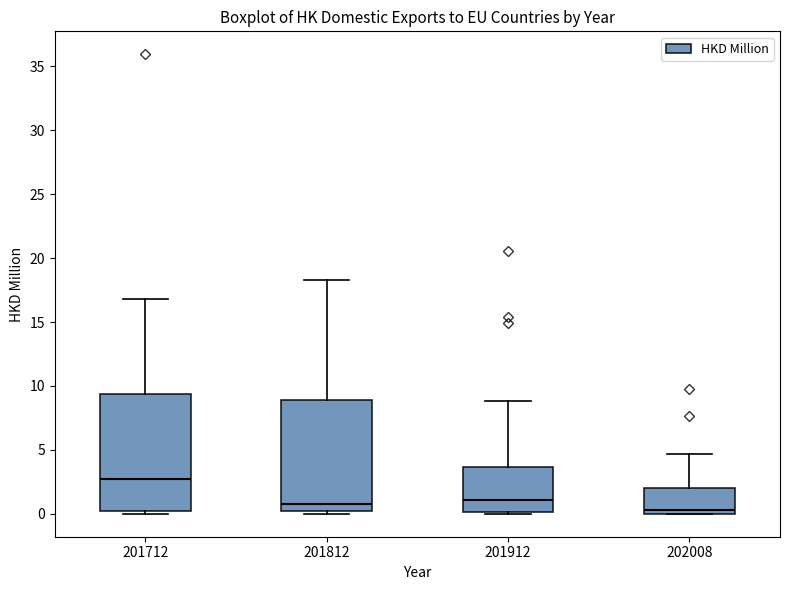

Reading left to right, read every box against the y-axis: the position of its median line, the range the box covers, and the ends of its whiskers. The values are not printed on the chart, so give them approximately, as read against the axis.

201712: median 2.5, box 0.0 to 9.5, whiskers 0.0 (just below the box's lower edge) to 17.0
201812: median 1.0, box 0.0 to 9.0, whiskers 0.0 (just below the box's lower edge) to 18.5
201912: median 1.0, box 0.0 to 3.5, whiskers 0.0 to 9.0
202008: median 0.5, box 0.0 to 2.0, whiskers 0.0 to 4.5